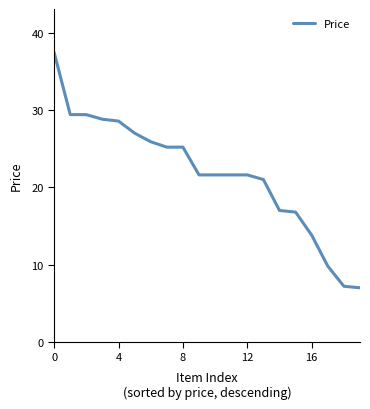

Reading right to left, extract all data points from this chart.

7.0	7.2	9.8	13.8	16.8	17.0	21.0	21.6	21.6	21.6	21.6	25.2	25.2	25.9	27.0	28.6	28.8	29.4	29.4	37.4